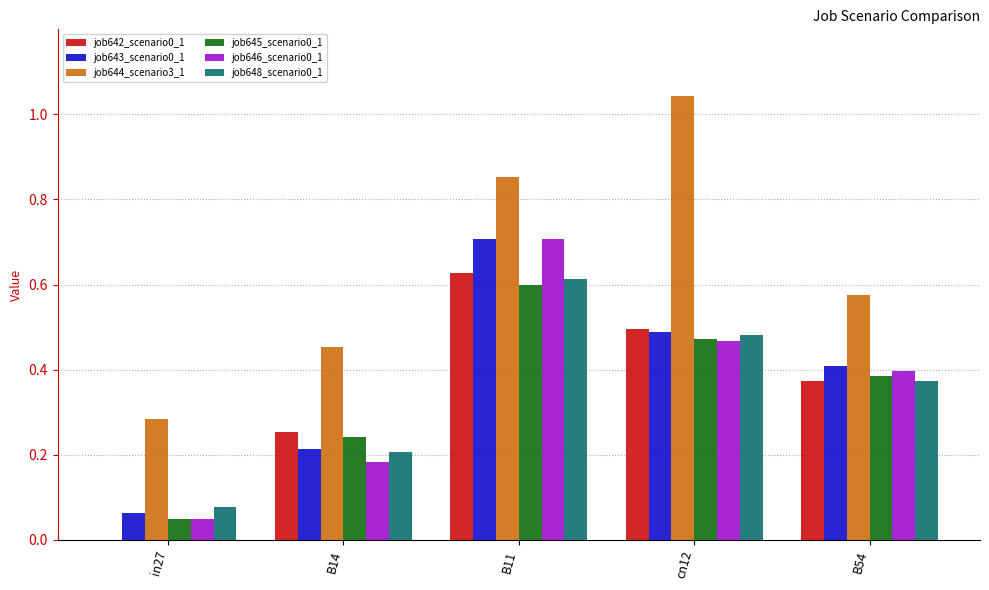

How many groups of bars are there?

5